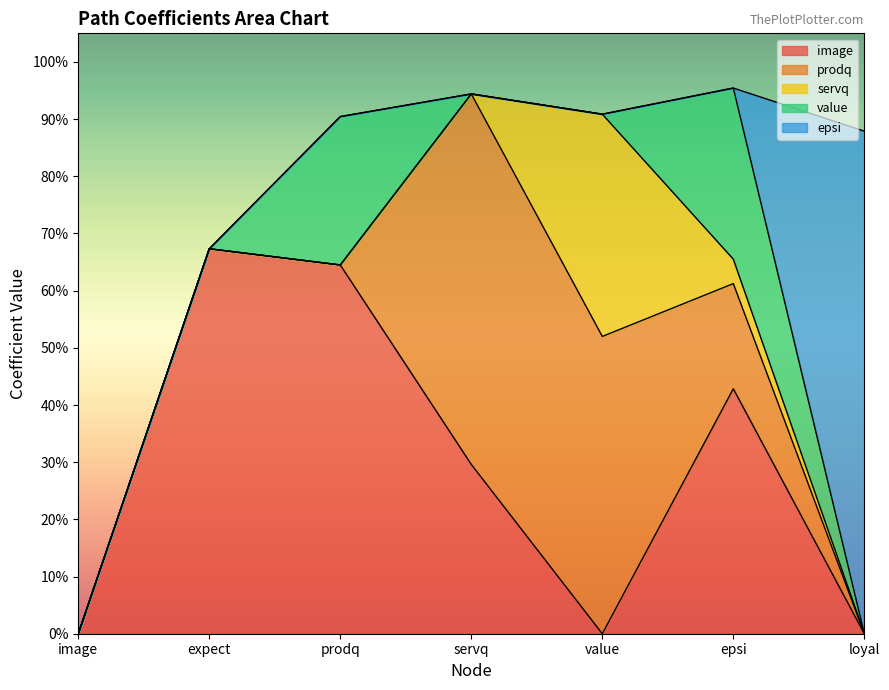

Rank the series by their maximum value, from highest to lowest.

epsi, image, prodq, servq, value